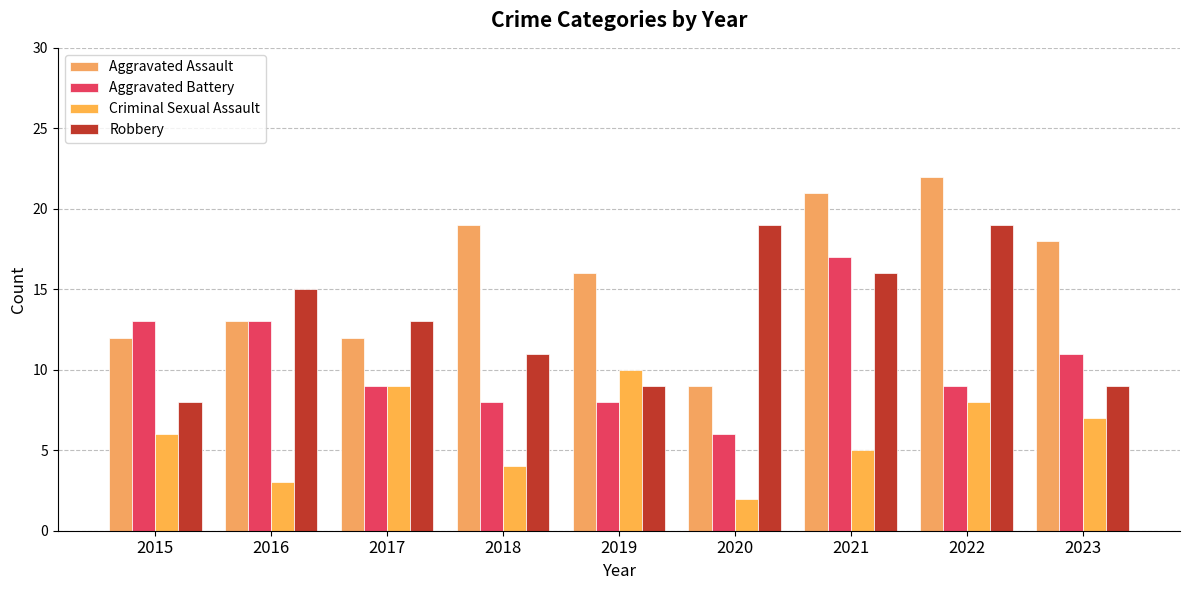

What are all the series names shown in the legend?

Aggravated Assault, Aggravated Battery, Criminal Sexual Assault, Robbery